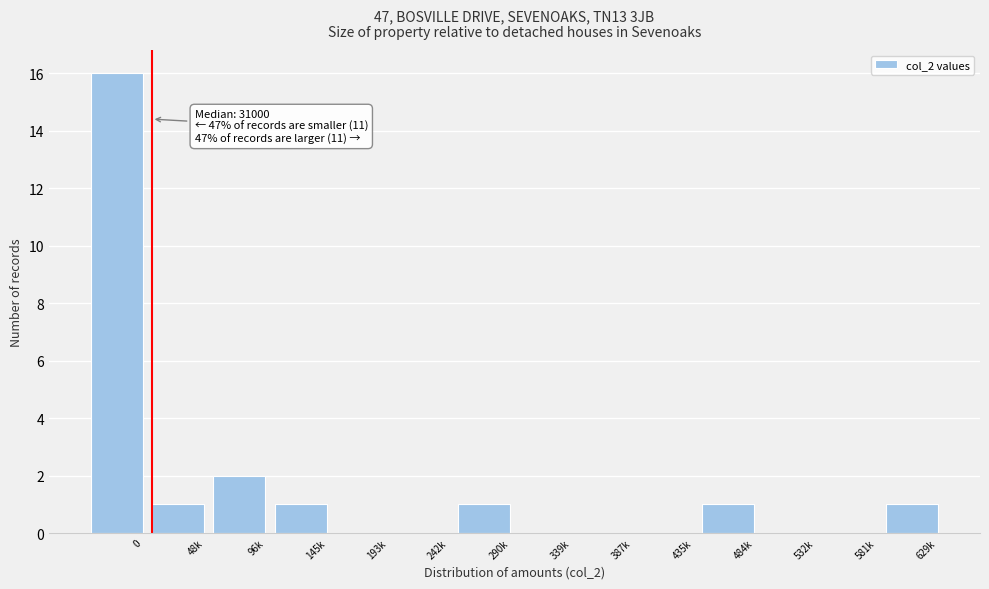

Reading right to left, extract all data points from this chart.

629k=1	581k=0	532k=0	484k=1	435k=0	387k=0	339k=0	290k=1	242k=0	193k=0	145k=1	96k=2	48k=1	0=16